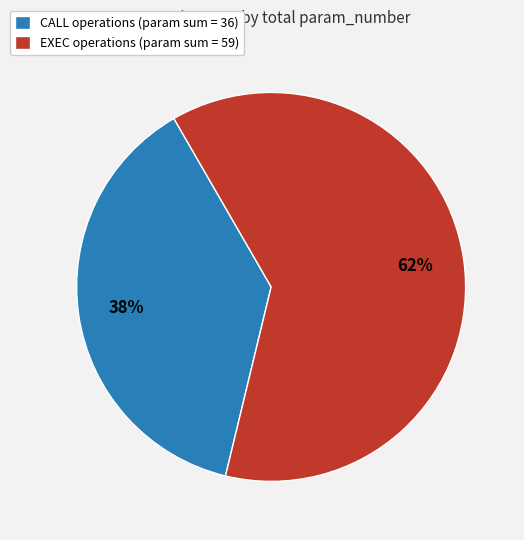

The EXEC operations (param sum = 59) slice represents 62% of the pie. True or false?

True